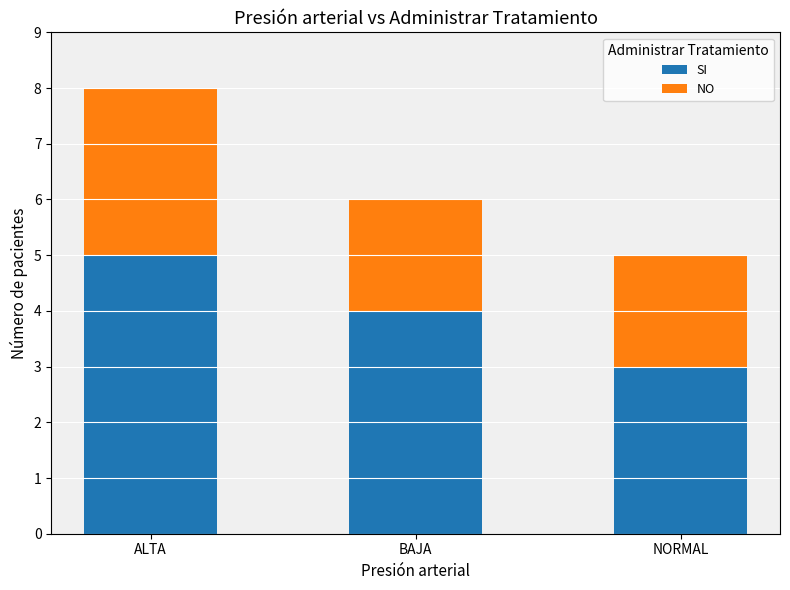

True or false: SI has a value of 2 at BAJA.

False